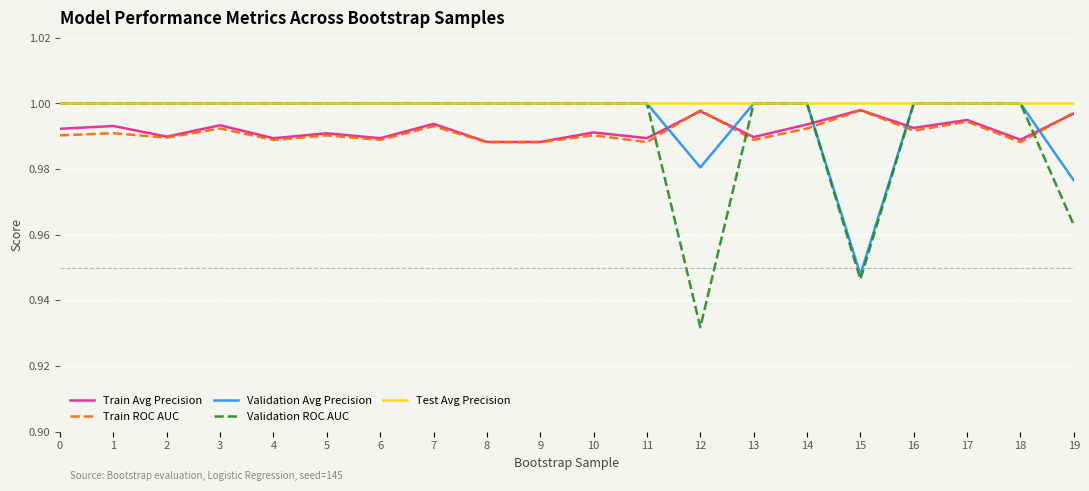

Where is Validation ROC AUC nearest to the value 0?

12